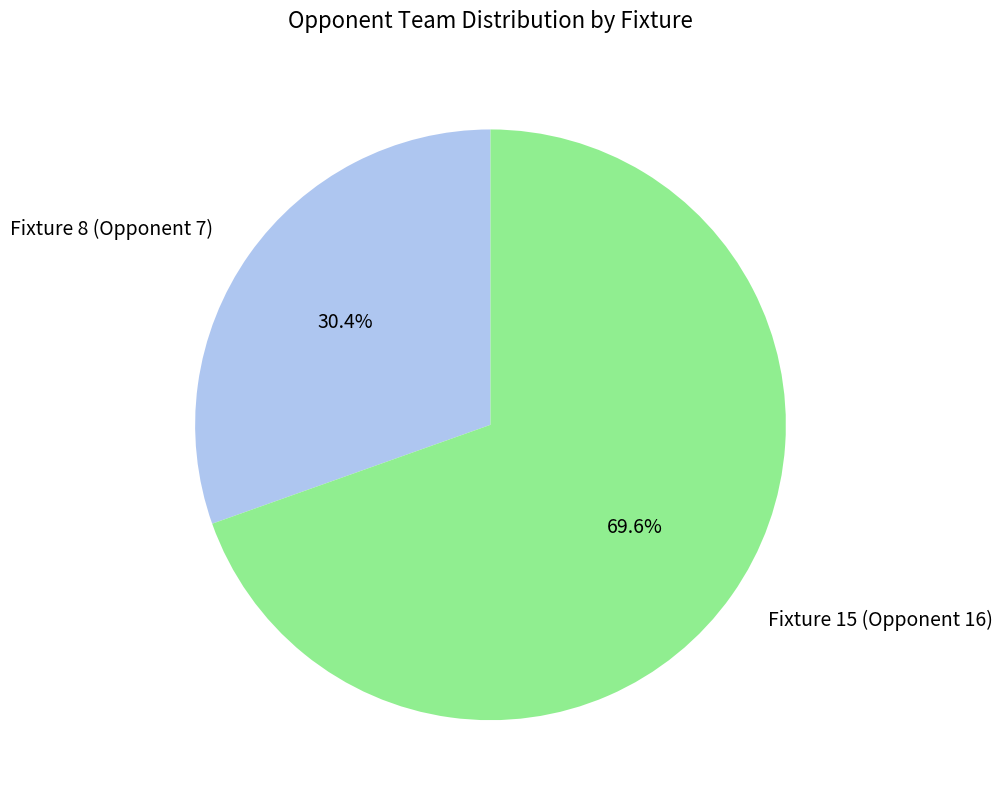

Which slice is the smallest?

Fixture 8 (Opponent 7)